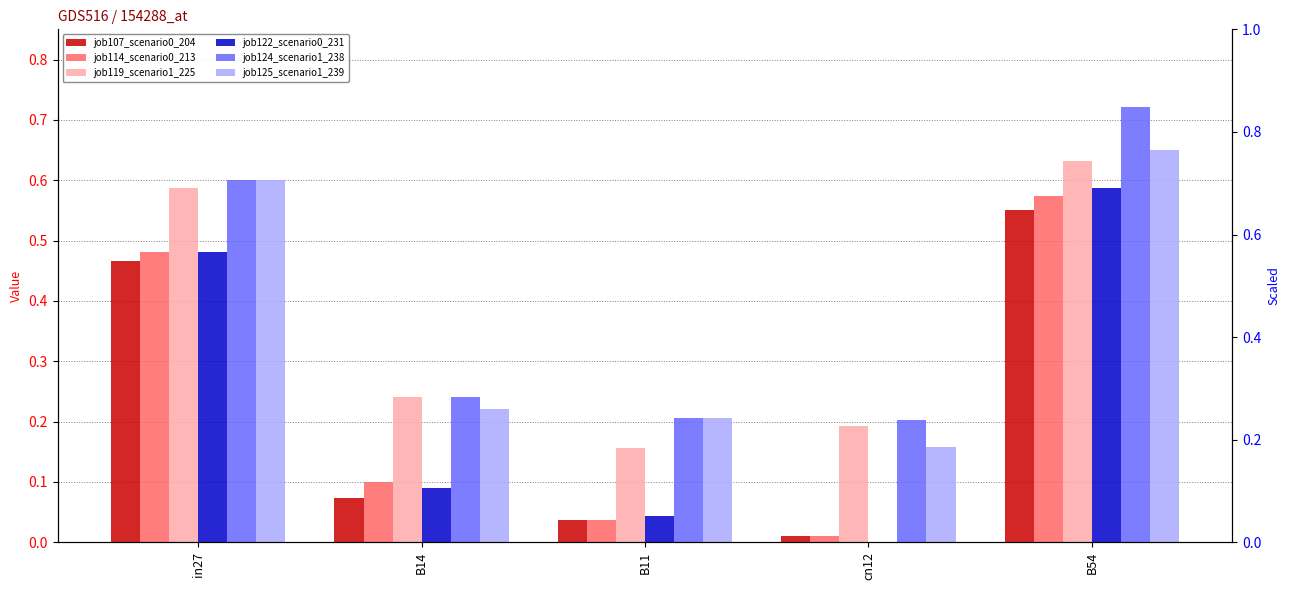

The value of job114_scenario0_213 at B11 is 0.0. True or false?

True